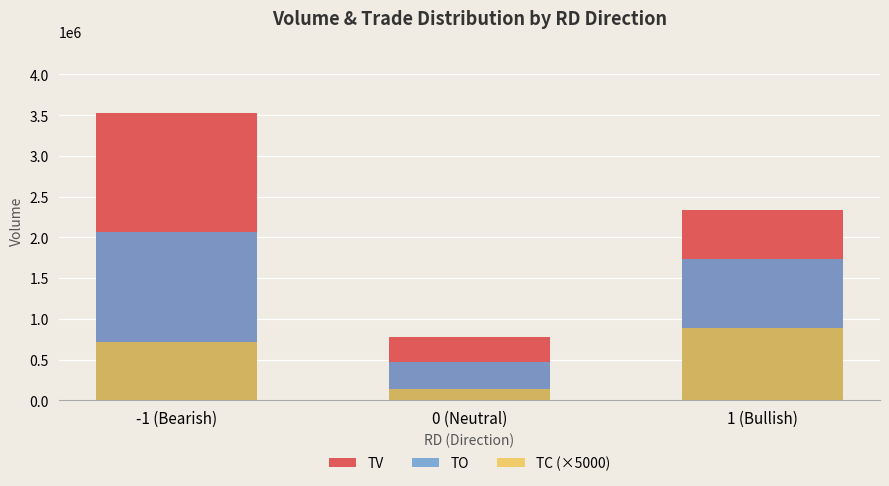

Is the value of TC (×5000) at 0 (Neutral) greater than the value of TO at -1 (Bearish)?

No